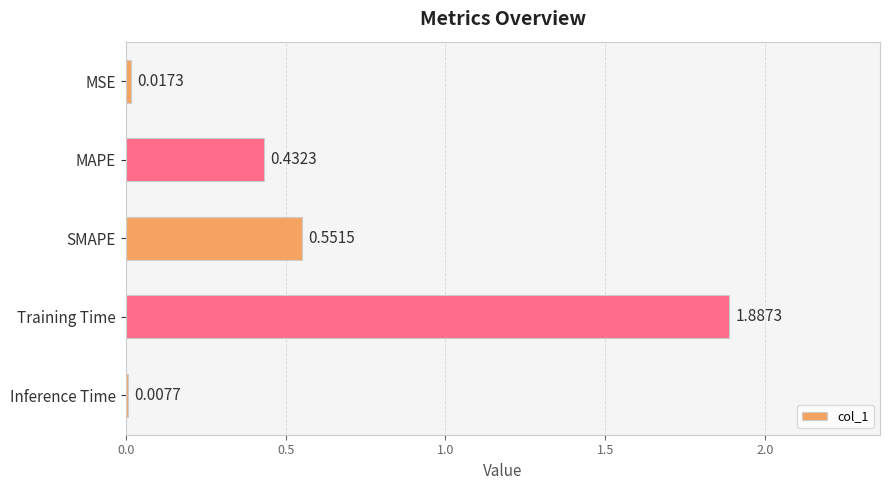

Rank the categories by value from lowest to highest.

Inference Time, MSE, MAPE, SMAPE, Training Time